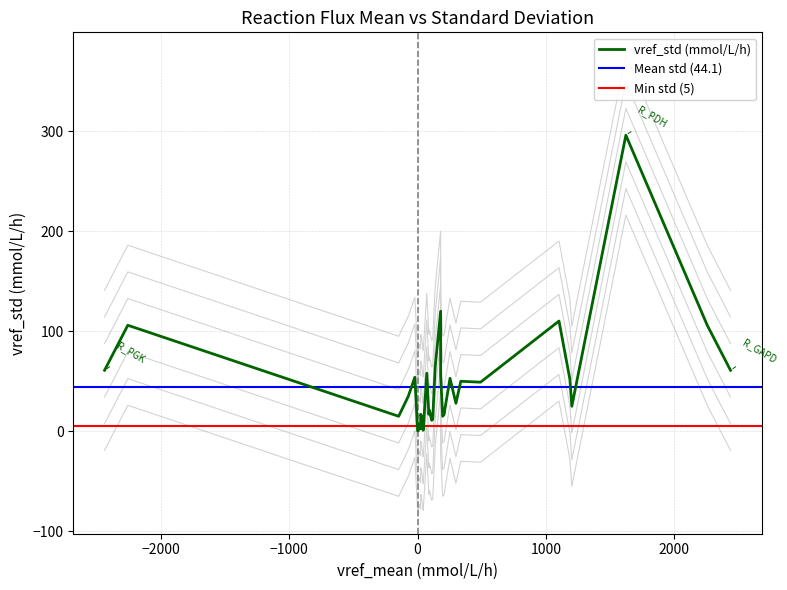

Rank the categories by value from highest to lowest.

18, 29, 6, 10, 11, 1, 37, 8, 9, 32, 30, 16, 14, 7, 12, 36, 2, 31, 34, 35, 0, 33, 38, 39, 20, 21, 22, 26, 15, 23, 25, 5, 13, 19, 17, 3, 24, 27, 4, 28